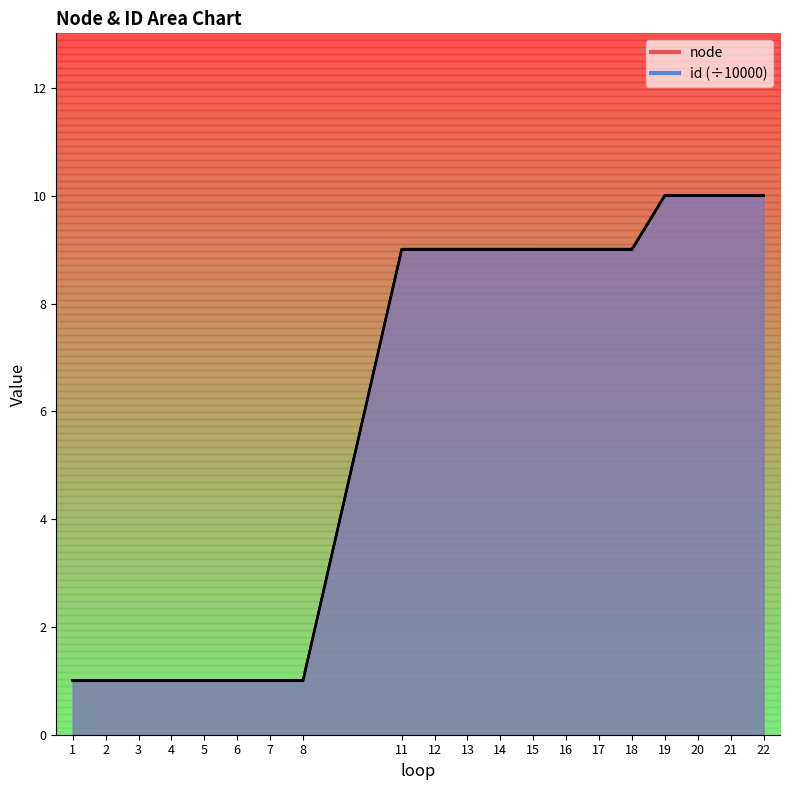

At which category does the chart reach its peak across all series?

22